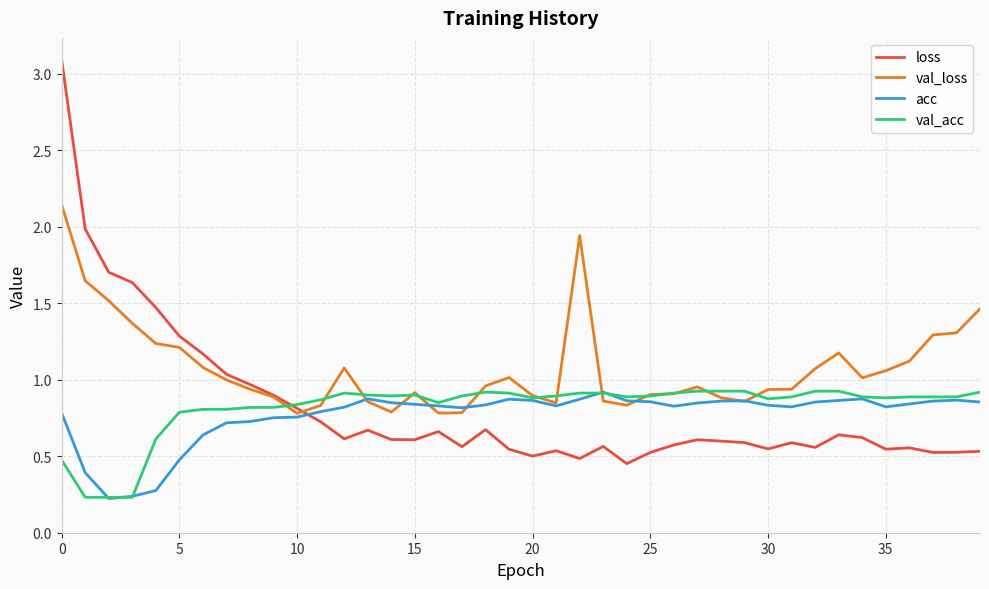

True or false: loss and acc intersect in this chart.

True